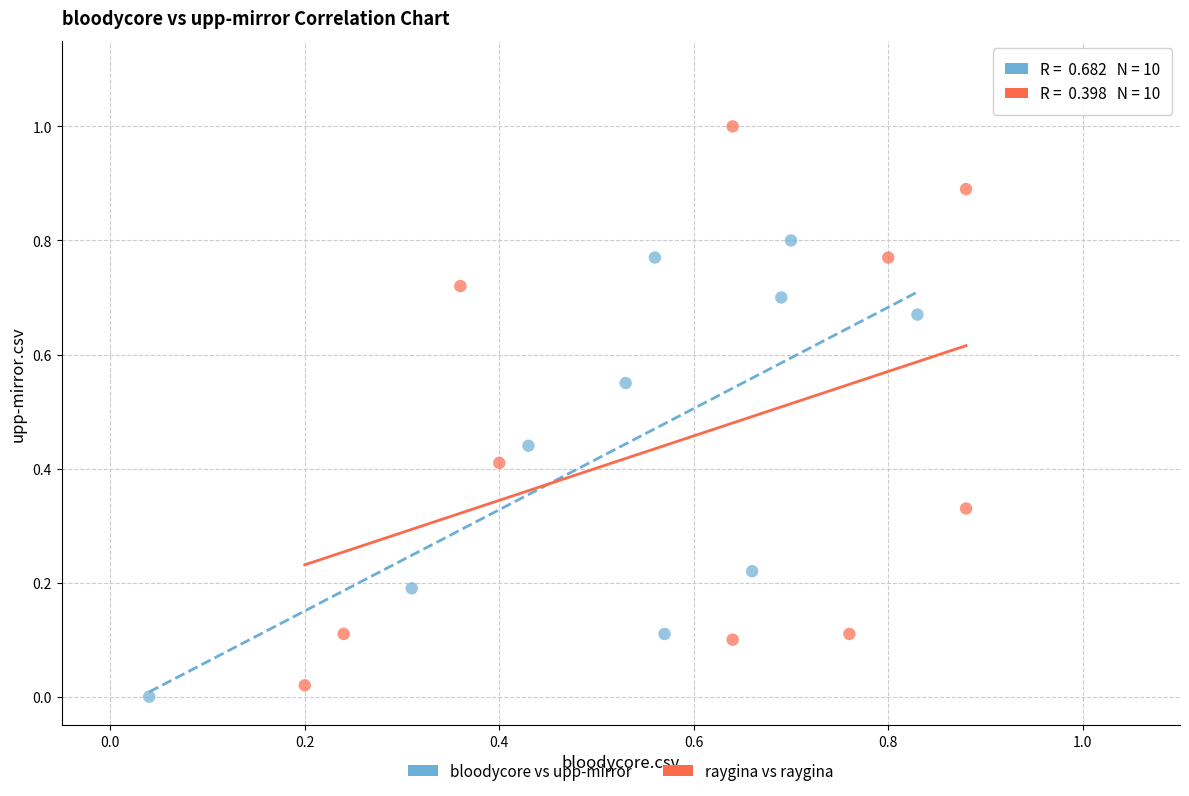

Which series reaches the maximum Y coordinate?

raygina vs raygina